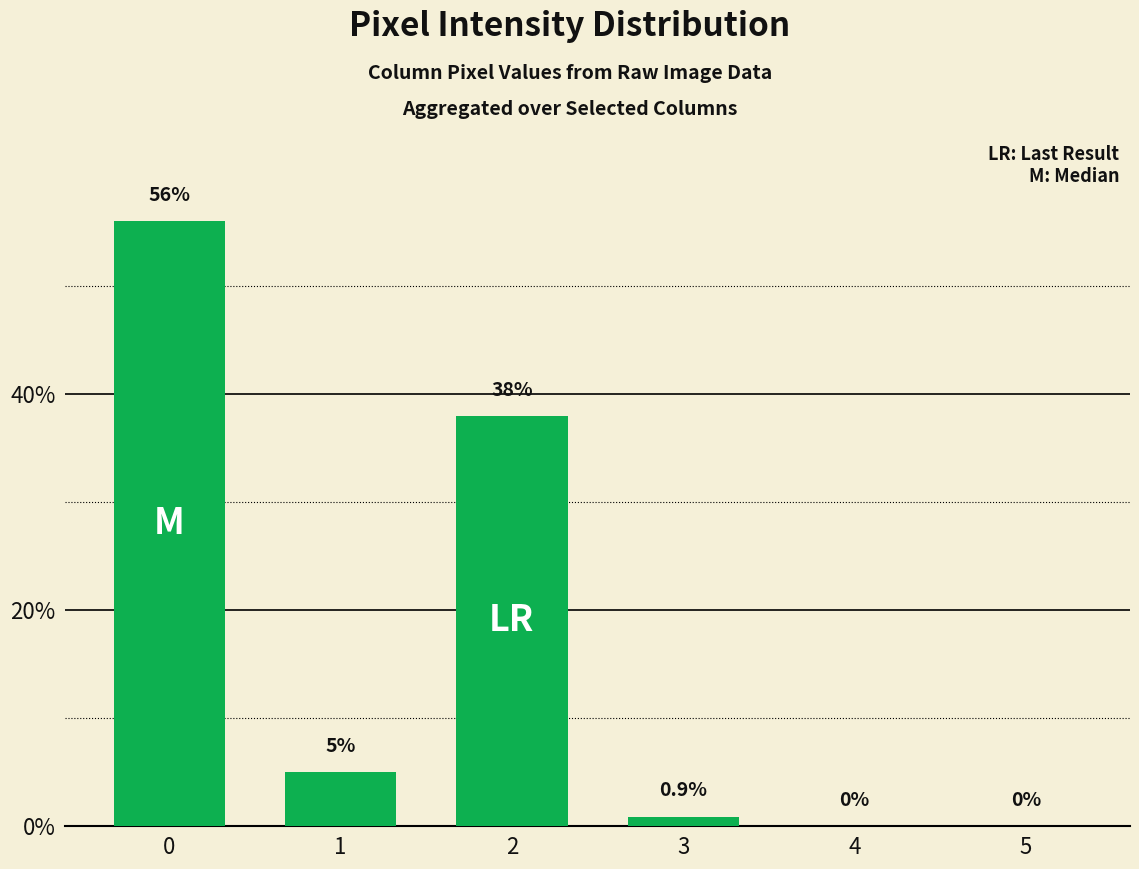

What is the sum of all values?

99.9